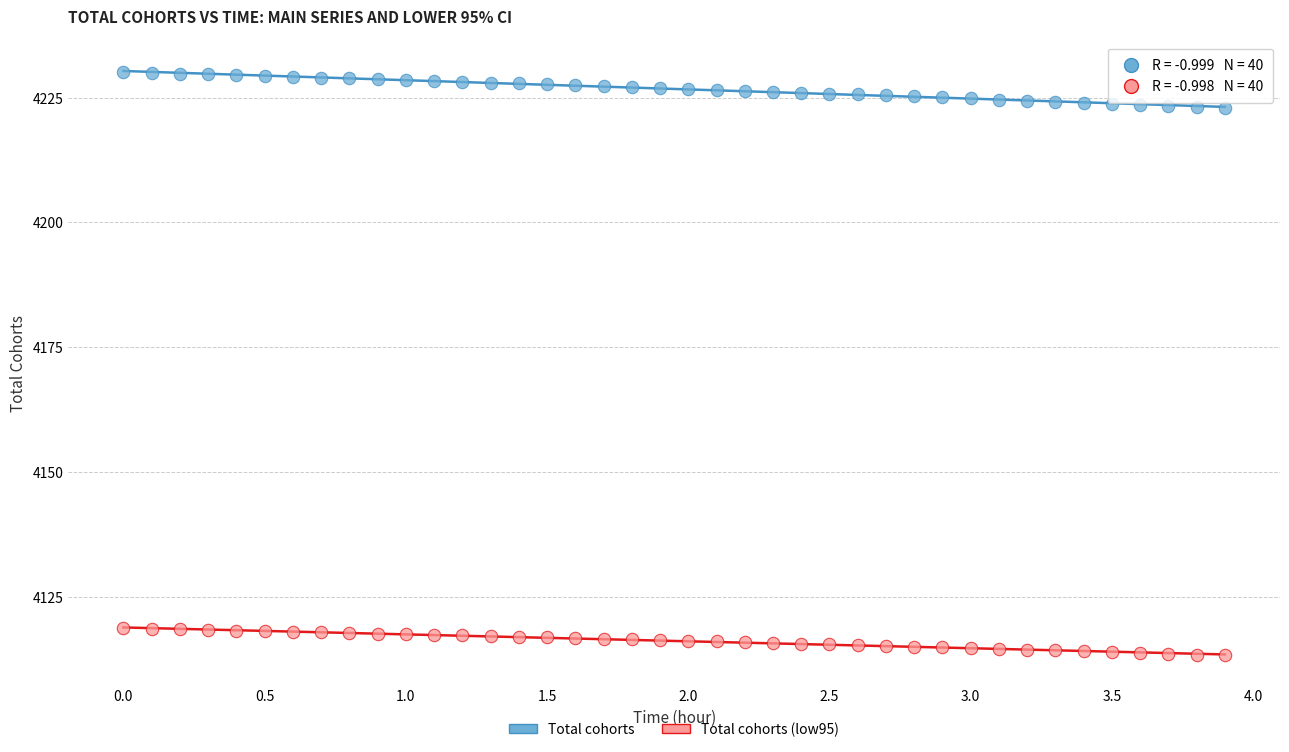

Across all data points, what is the range of X values (max minus min)?

3.9